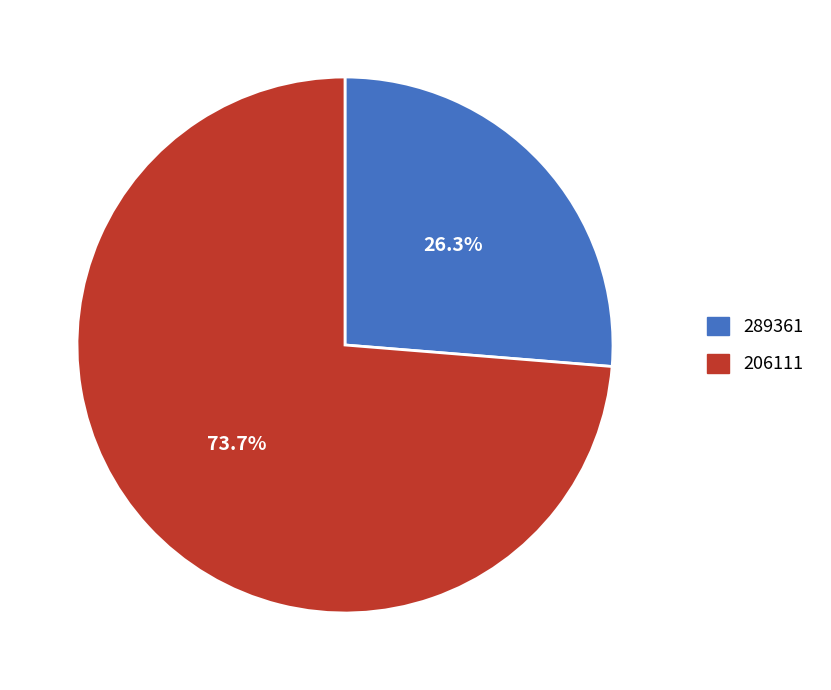

To the nearest percent, what is the difference between the 289361 and 206111 slice percentages?

47%